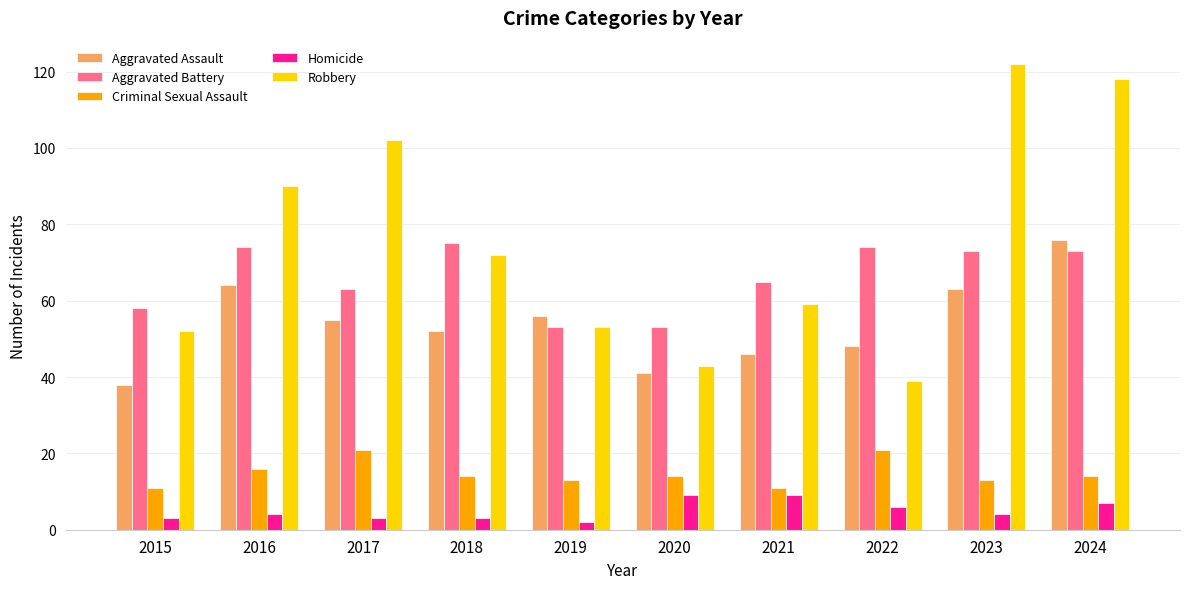

Rank the series at 2023 from lowest to highest value.

Homicide, Criminal Sexual Assault, Aggravated Assault, Aggravated Battery, Robbery